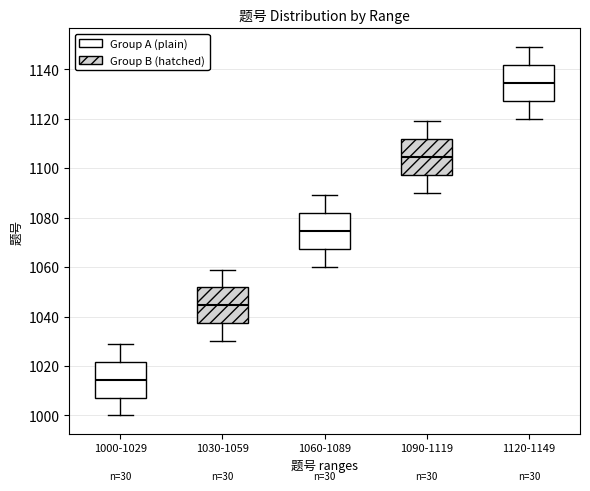

Reading left to right, read every box against the y-axis: the position of its median line, the range the box covers, and the ends of its whiskers. The values are not printed on the chart, so give them approximately, as read against the axis.

1000-1029: median 1014, box 1008 to 1022, whiskers 1000 to 1030
1030-1059: median 1044, box 1038 to 1052, whiskers 1030 to 1060
1060-1089: median 1074, box 1068 to 1082, whiskers 1060 to 1090
1090-1119: median 1104, box 1098 to 1112, whiskers 1090 to 1120
1120-1149: median 1134, box 1128 to 1142, whiskers 1120 to 1150